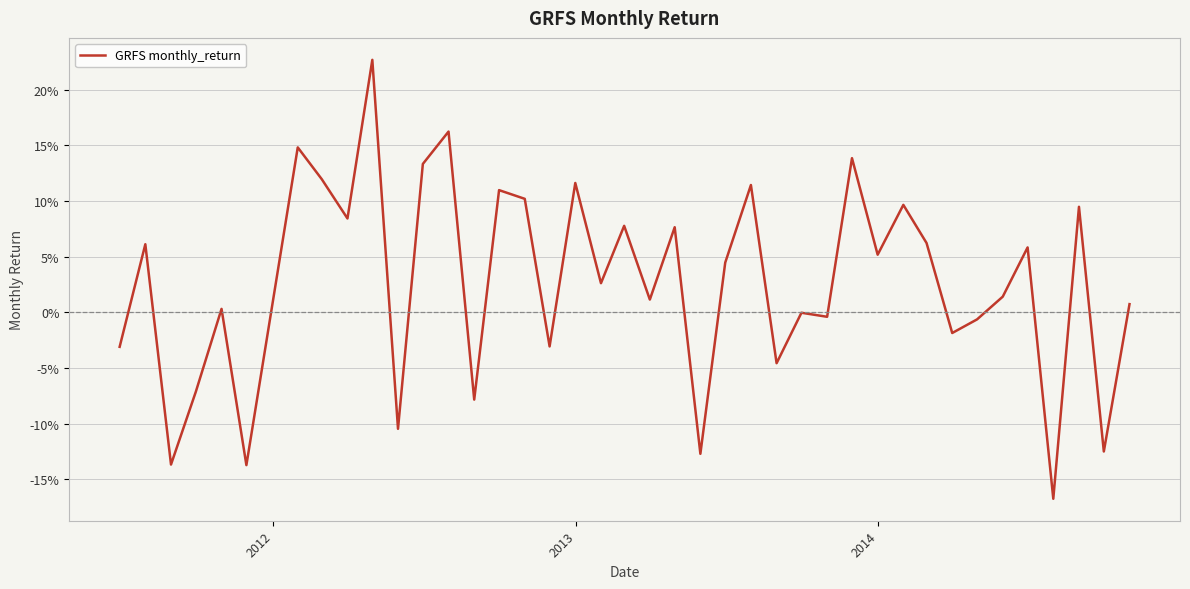

Is this an area chart (filled region under the line)?

No